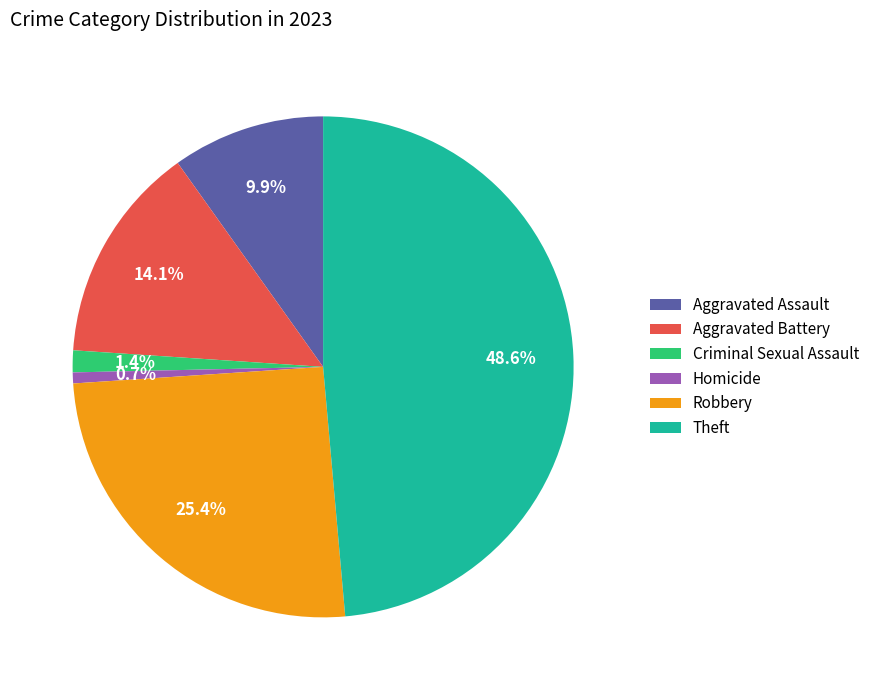

To the nearest percent, what is the difference between the largest and smallest slice percentages?

48%